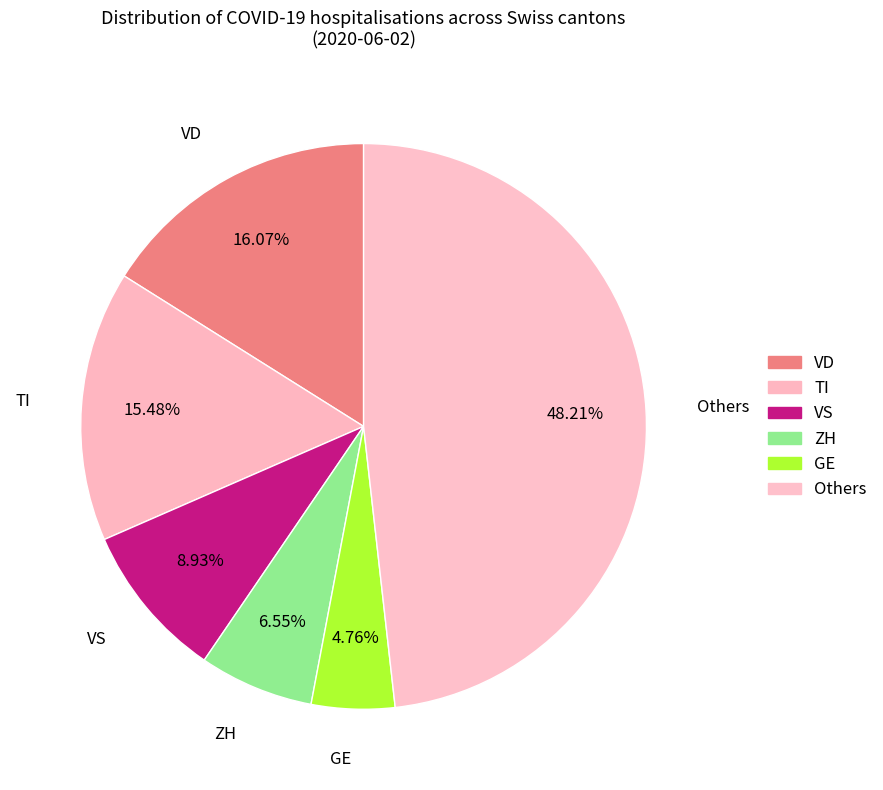

What is the largest slice in the pie chart?

Others